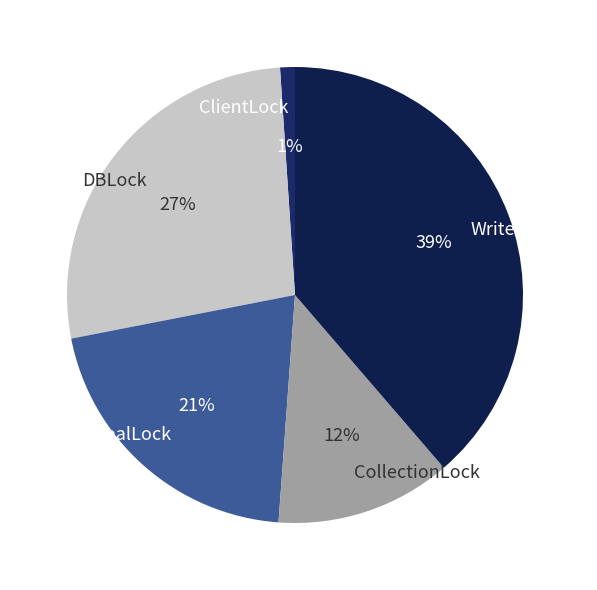

Does WriteOpsExec represent more than half of the total?

No